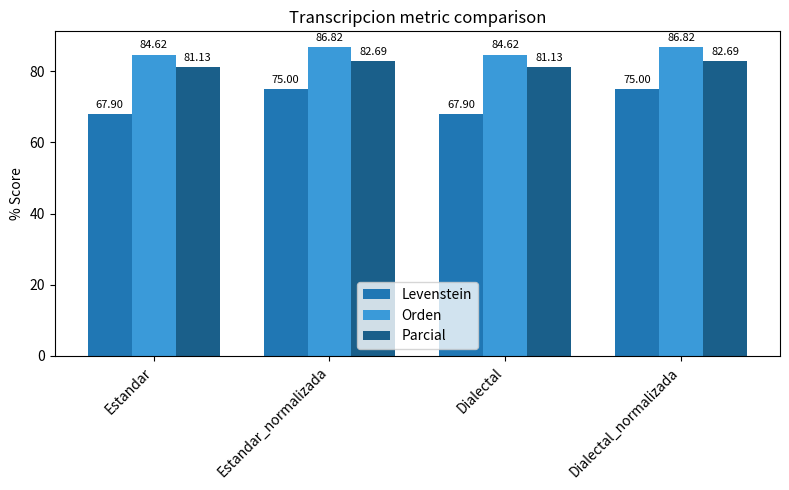

Which series changed the most between Estandar and Estandar_normalizada?

Levenstein